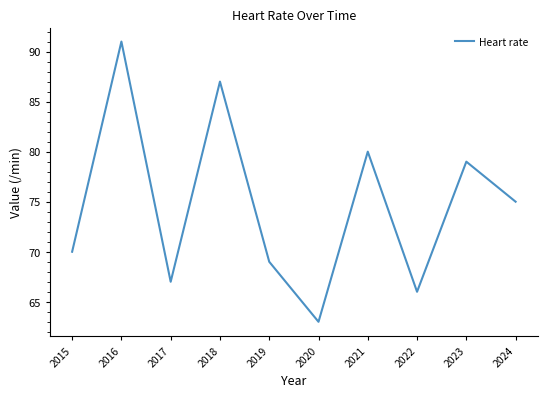

At which category does the chart reach its minimum across all series?

2020